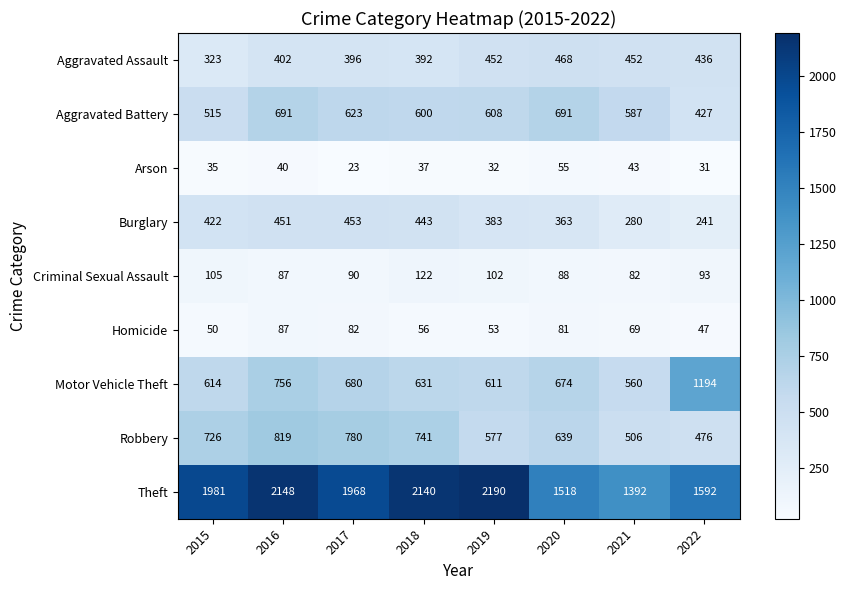

At which category is the sum across all series the highest?

2016